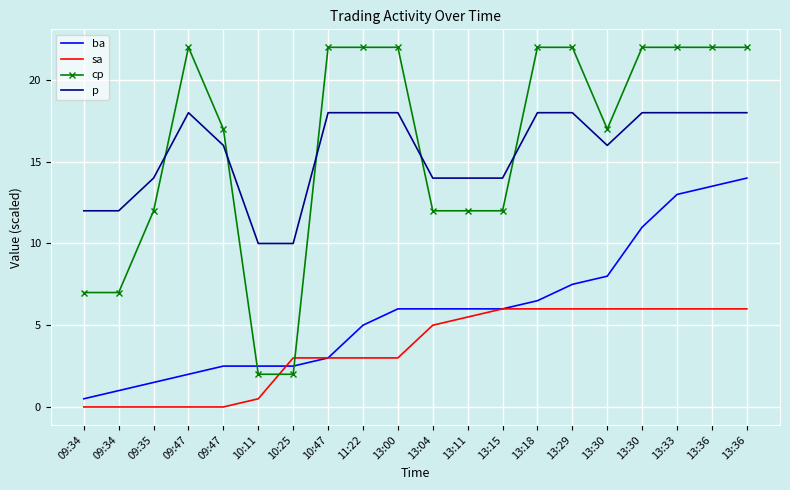

What are all the series names shown in the legend?

ba, sa, cp, p